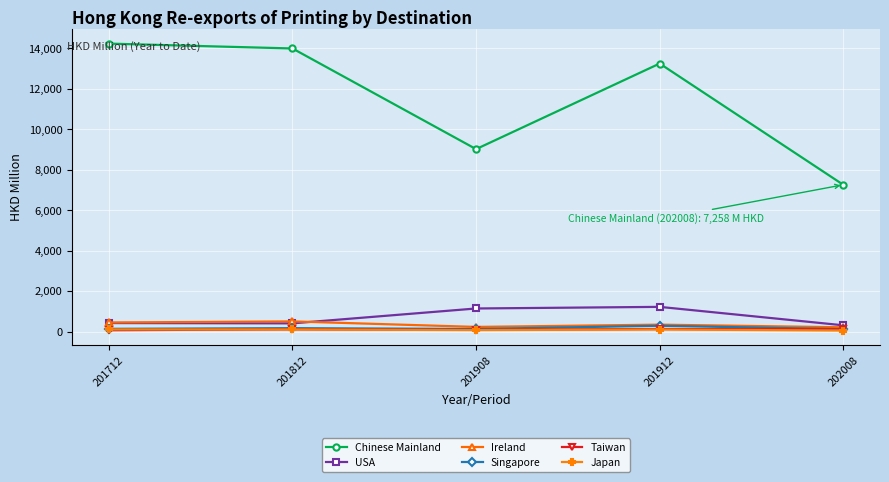

What is the difference between the maximum and second lowest values in the Singapore series?

159.8